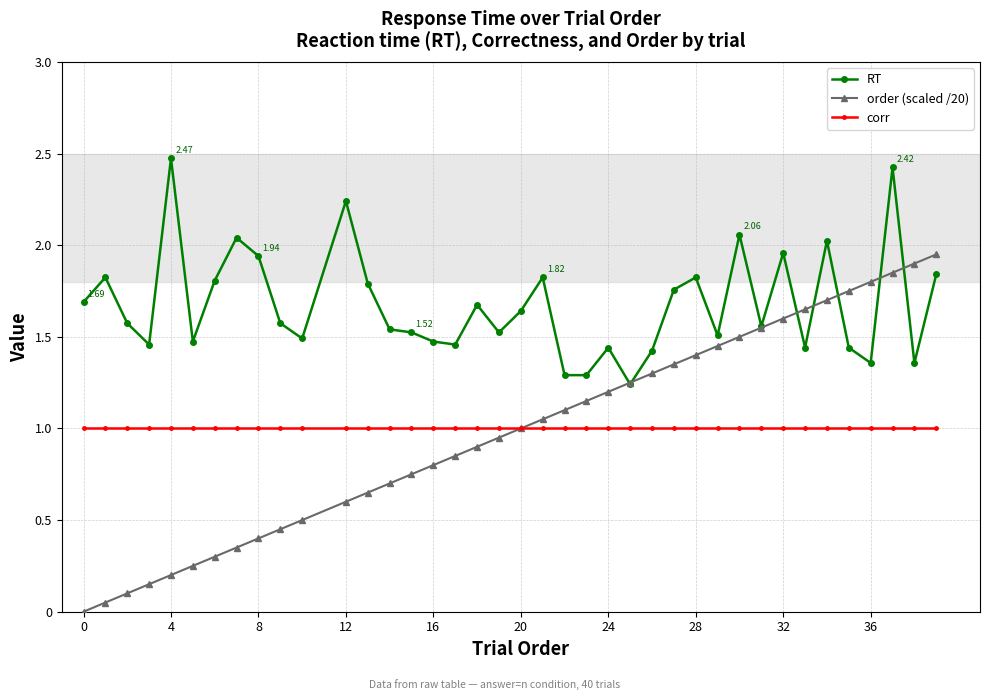

How many categories are shown in the chart?

39